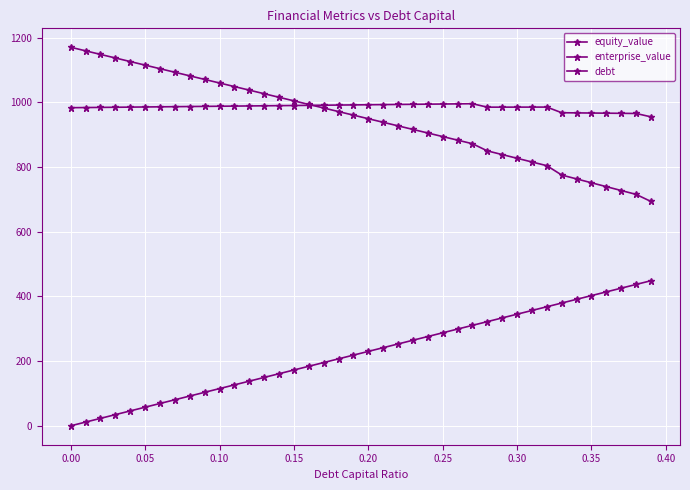

How many values in the equity_value series are below 960?

20